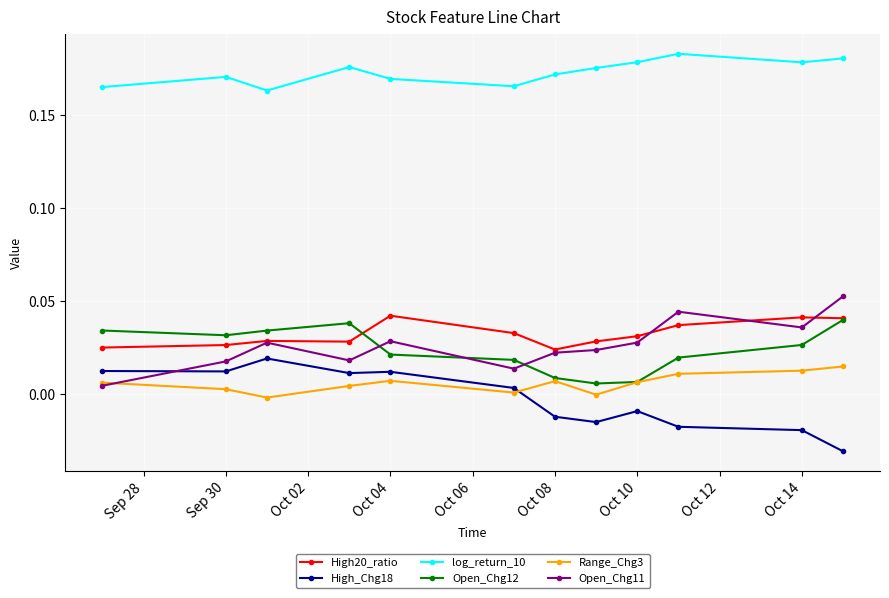

True or false: High_Chg18 and High20_ratio cross at least once.

False